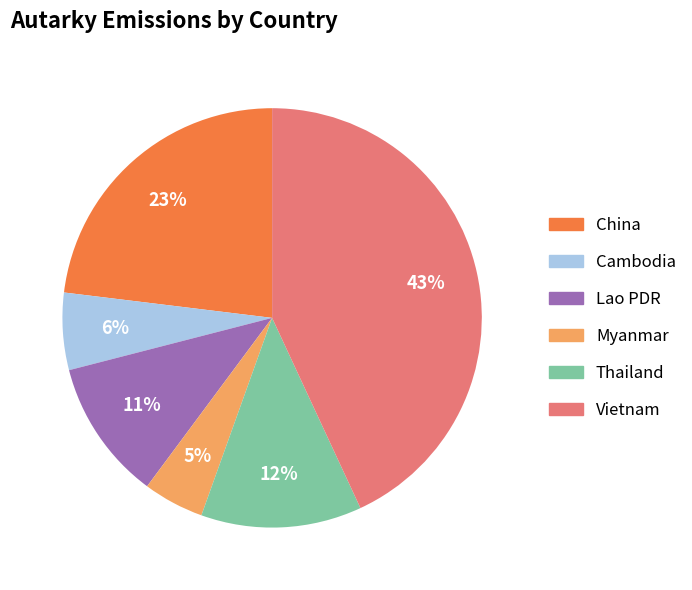

Does Lao PDR account for over 50% of the chart?

No